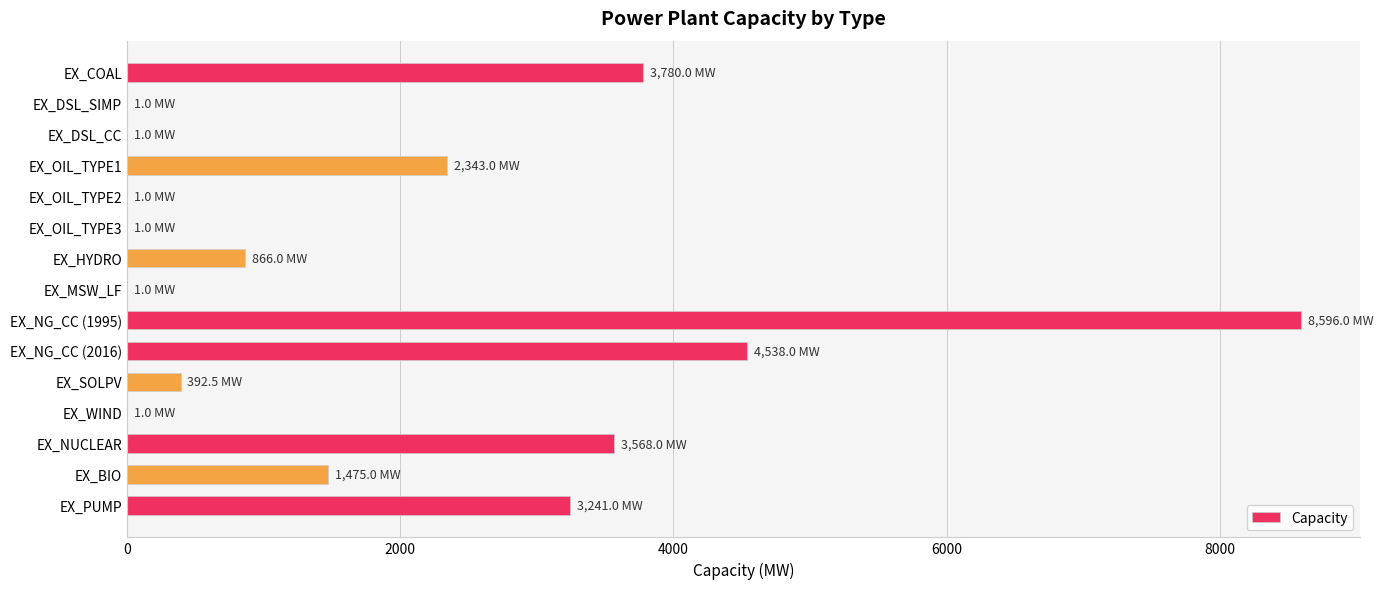

What is the greatest value displayed?

8596.0